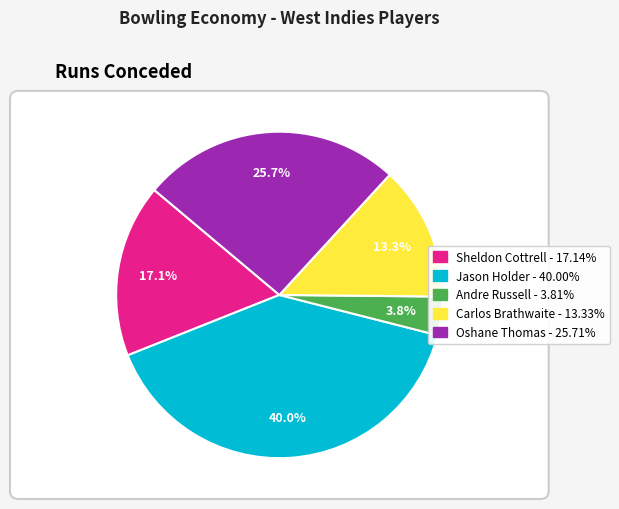

Is it true that Oshane Thomas is 26% of the pie?

True